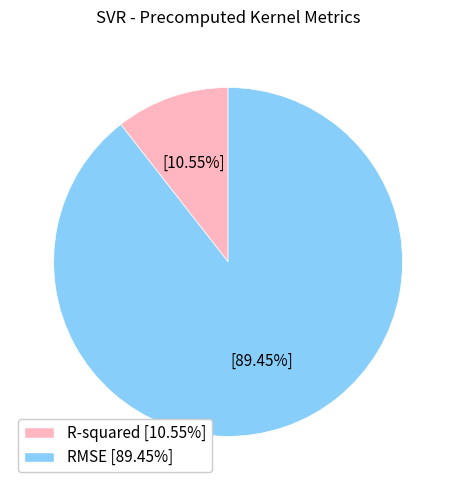

Which category has the smallest portion of the pie?

R-squared